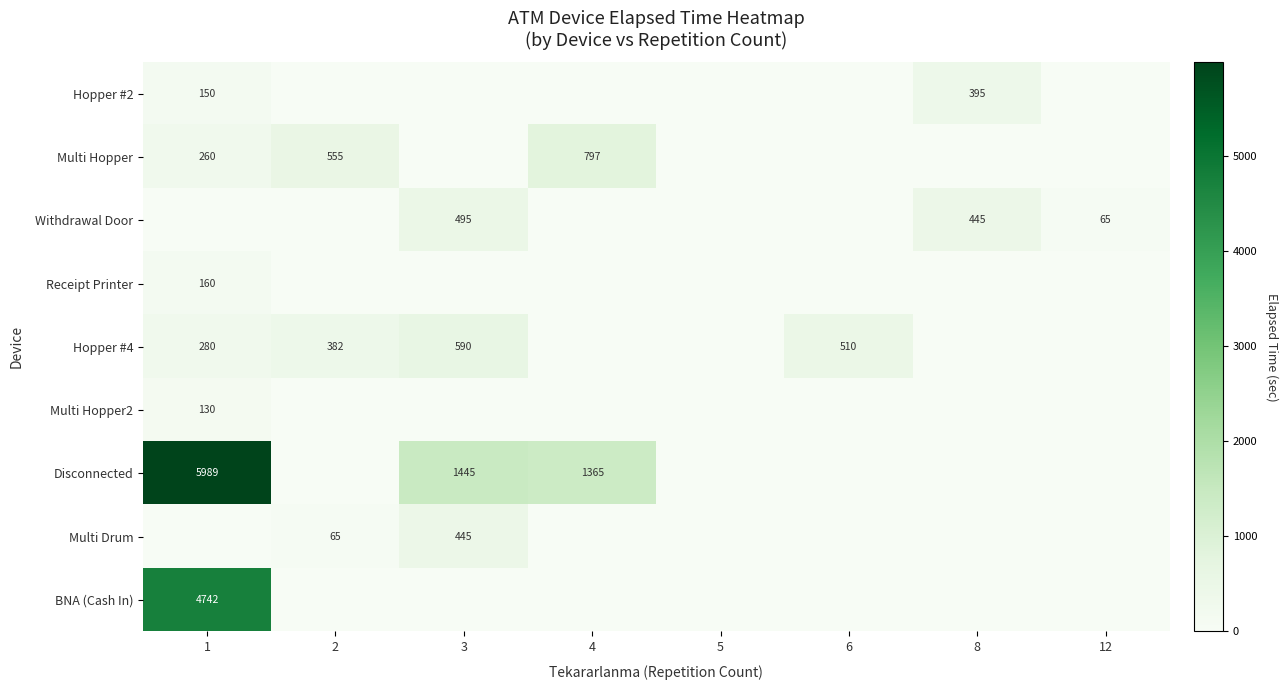

Is it true that Receipt Printer equals 83 at 1?

False